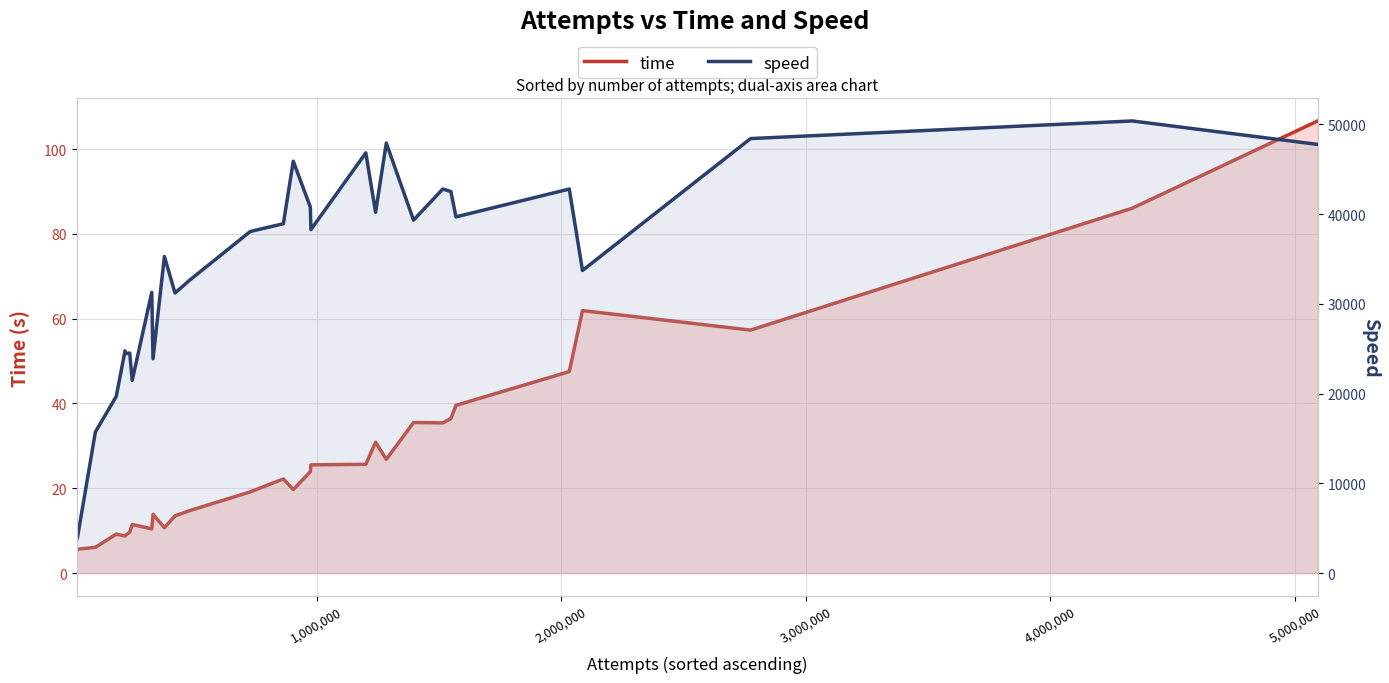

List the series in order of their overall mean, lowest first.

time, speed